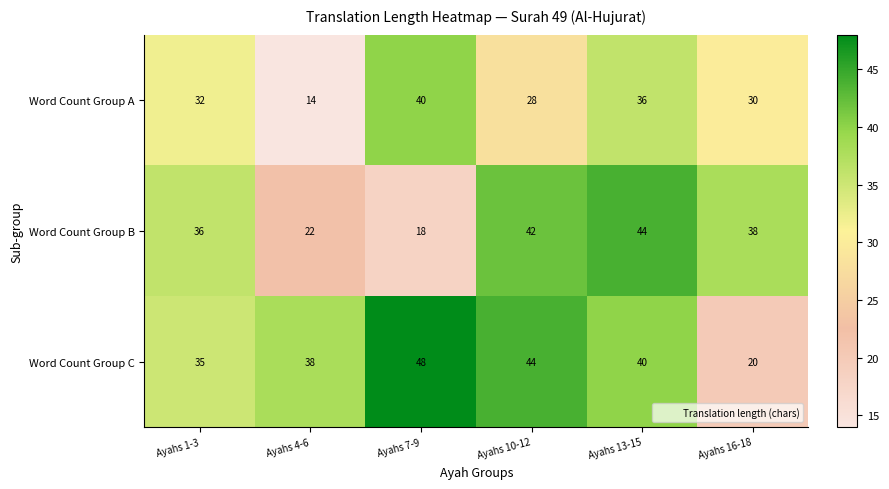

How many Word Count Group C values are between 35 and 44?

4